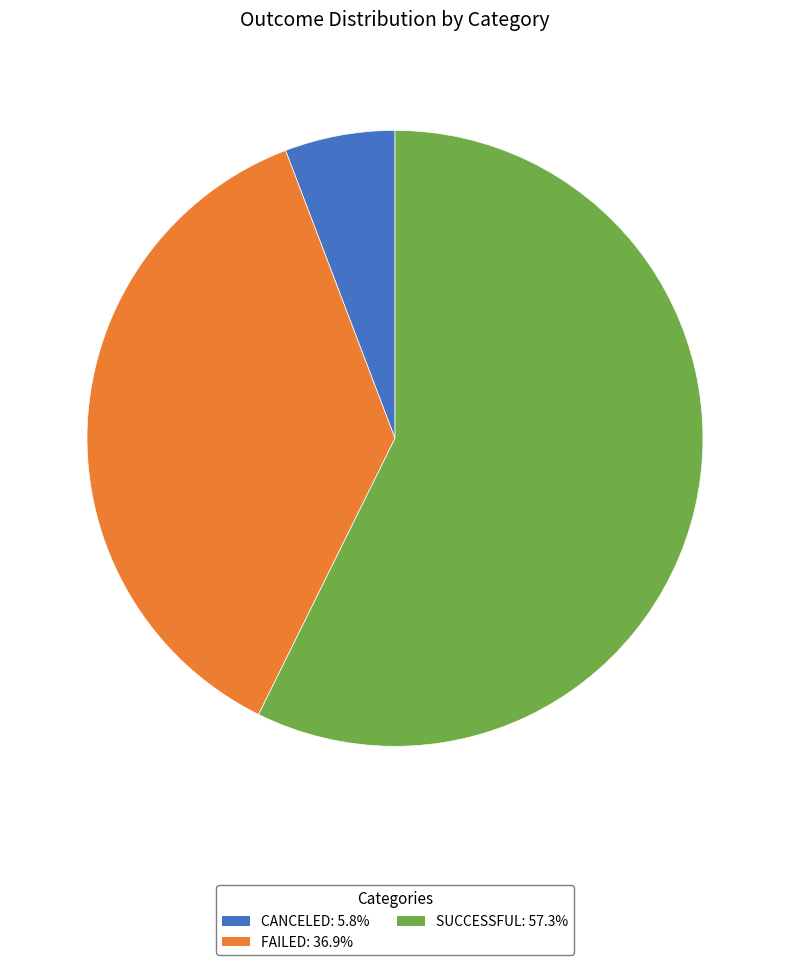

Does any single category account for the majority?

Yes